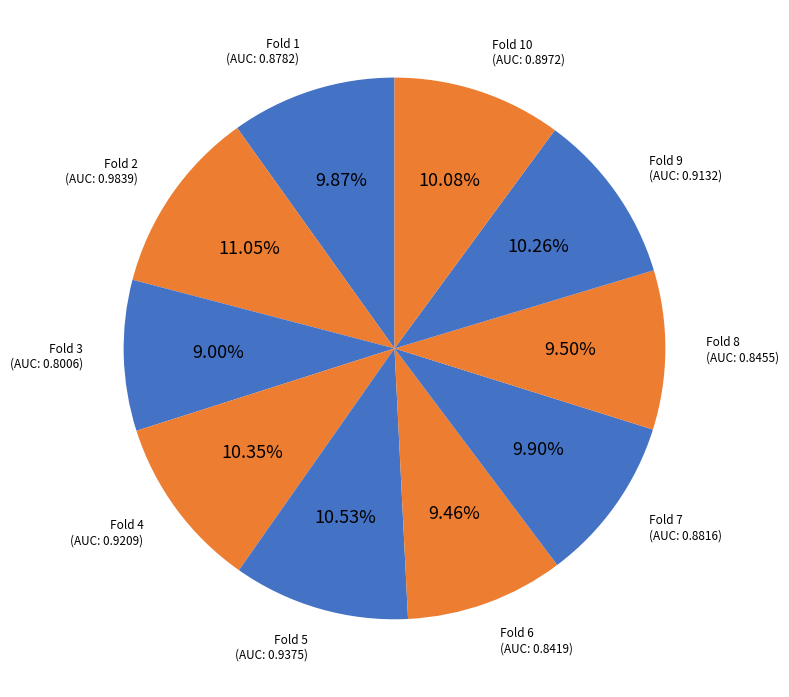

Rank the categories by value from lowest to highest.

Fold 3, Fold 6, Fold 8, Fold 1, Fold 7, Fold 10, Fold 9, Fold 4, Fold 5, Fold 2